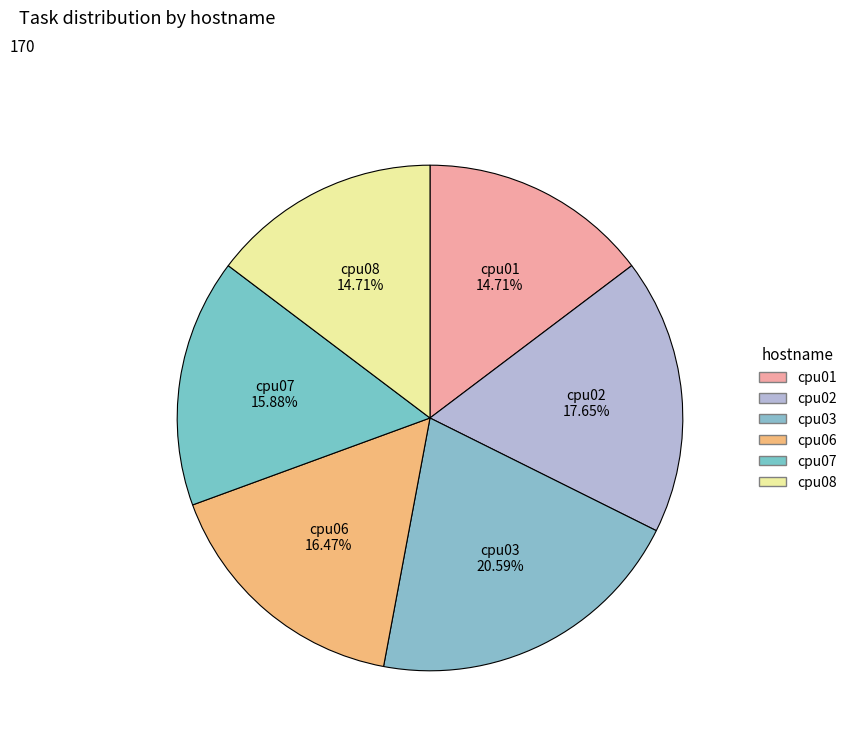

How much of the chart is everything except cpu01?

85.3%